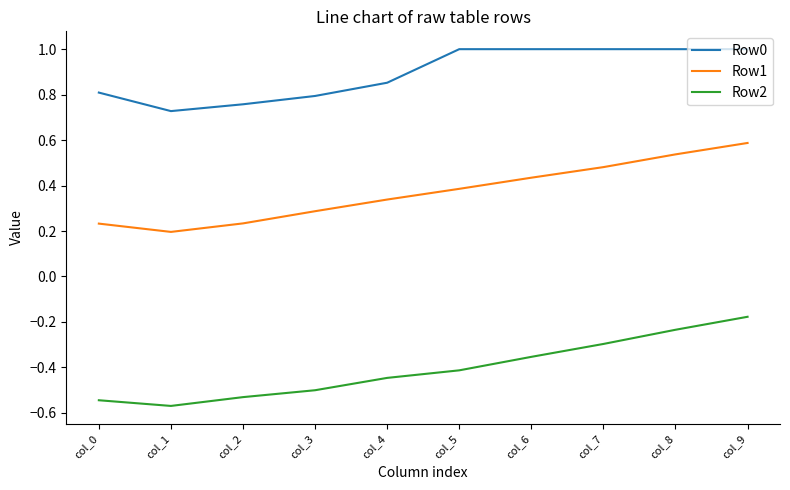

True or false: Row1 has a value of 0.4 at col_9.

False